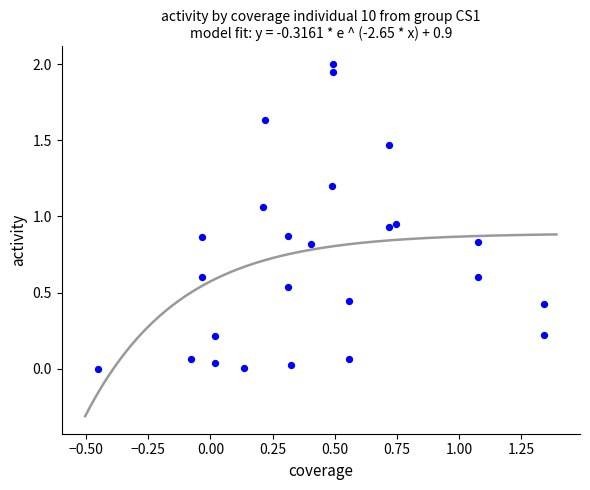

How many points are shown in the scatter plot?

25